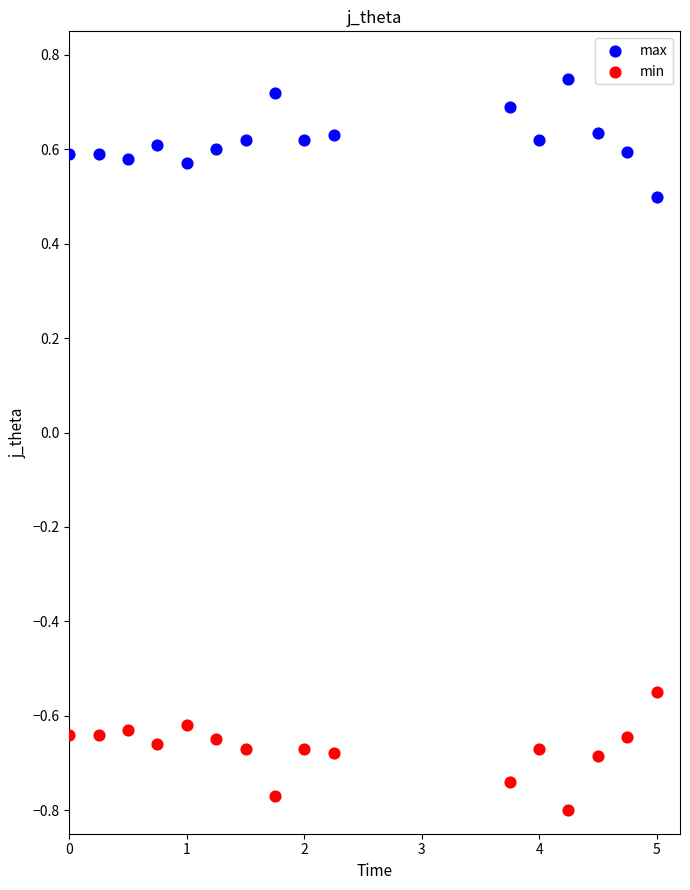

What is the X range (max minus min) for the scatter plot?

5.0